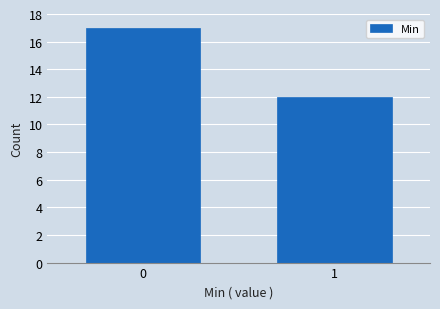

Reading right to left, transcribe all the data shown in this chart.

1=12	0=17